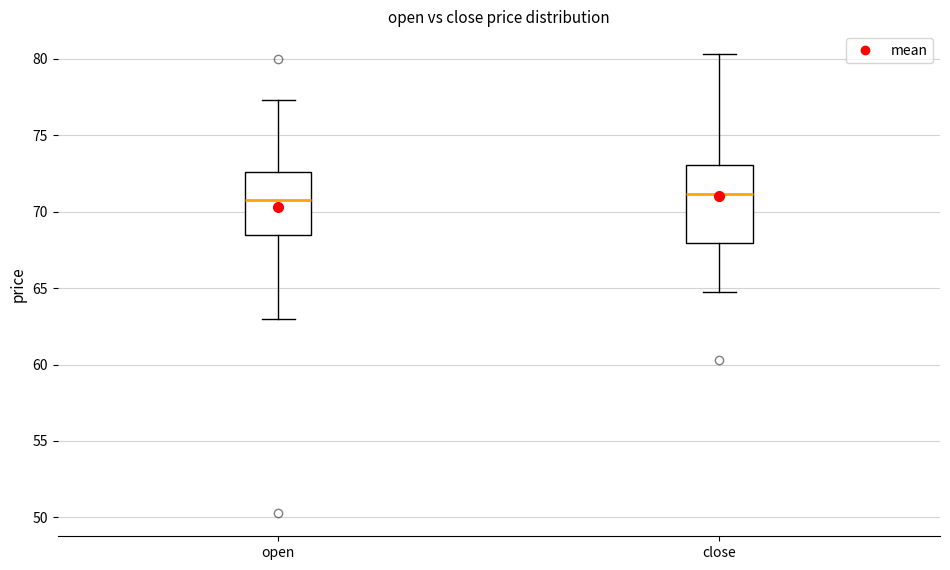

Comparing the boxes themselves (not the whiskers), which one is the tallest?

close